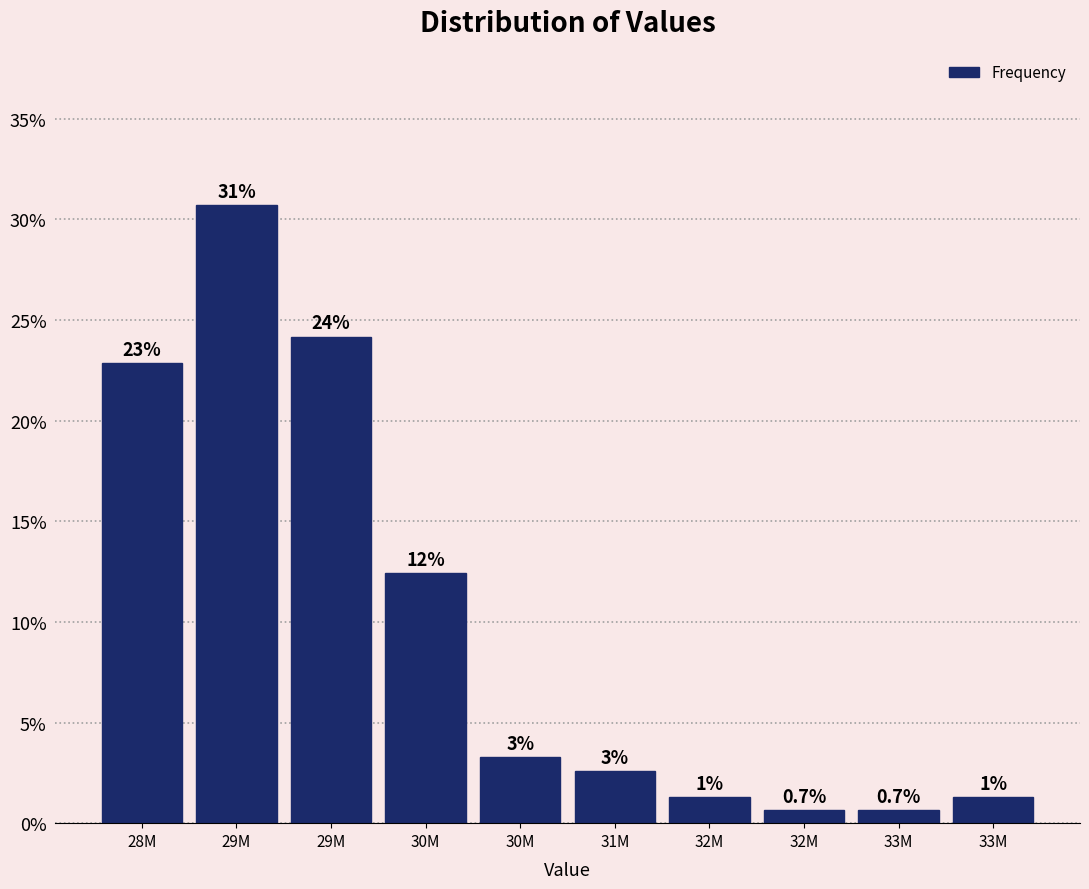

Are the bars horizontal?

No